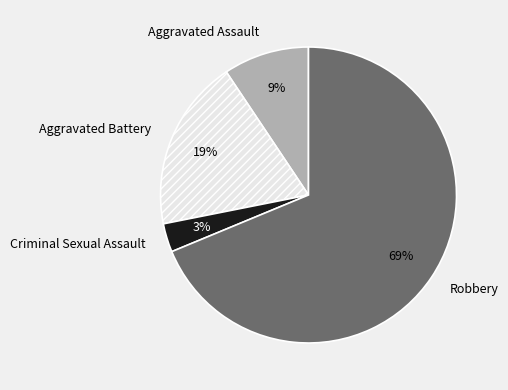

The Aggravated Battery slice represents 13% of the pie. True or false?

False